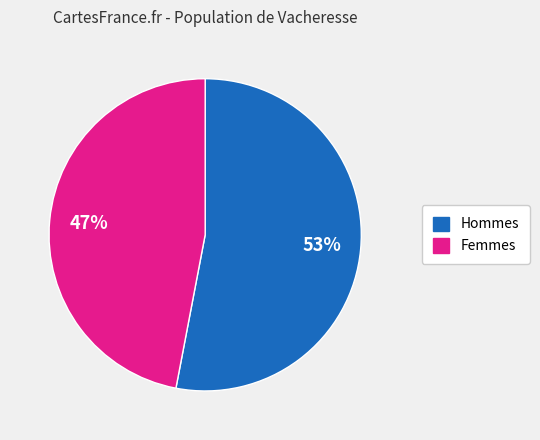

To the nearest percent, what is the difference between the largest and smallest slice percentages?

6%